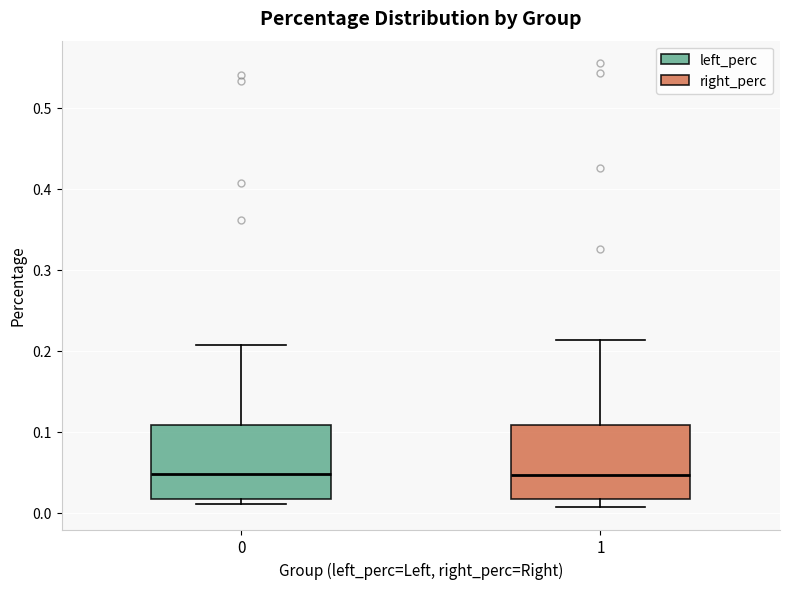

Reading left to right, read every box against the y-axis: the position of its median line, the range the box covers, and the ends of its whiskers. The values are not printed on the chart, so give them approximately, as read against the axis.

0: median 0.05, box 0.02 to 0.11, whiskers 0.01 to 0.21
1: median 0.05, box 0.02 to 0.11, whiskers 0.01 to 0.21